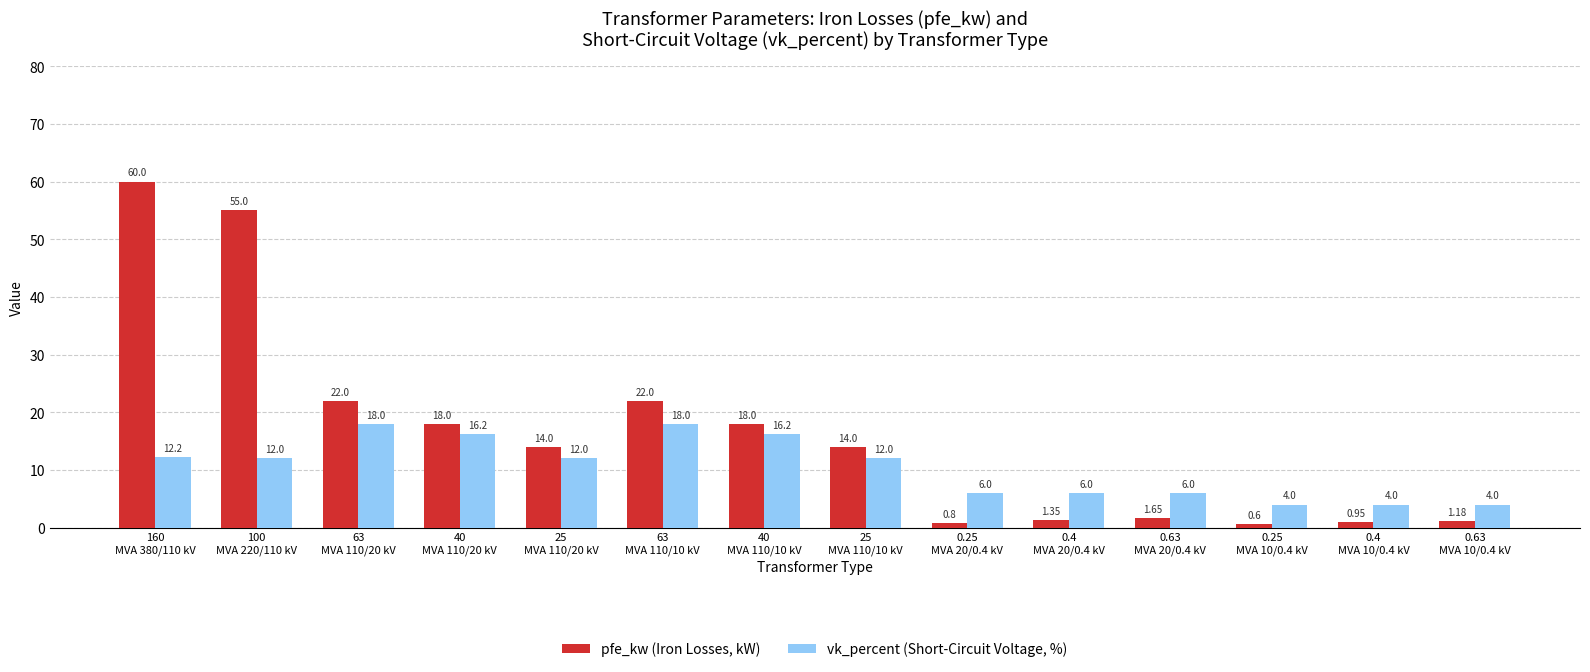

Are the bars horizontal?

No